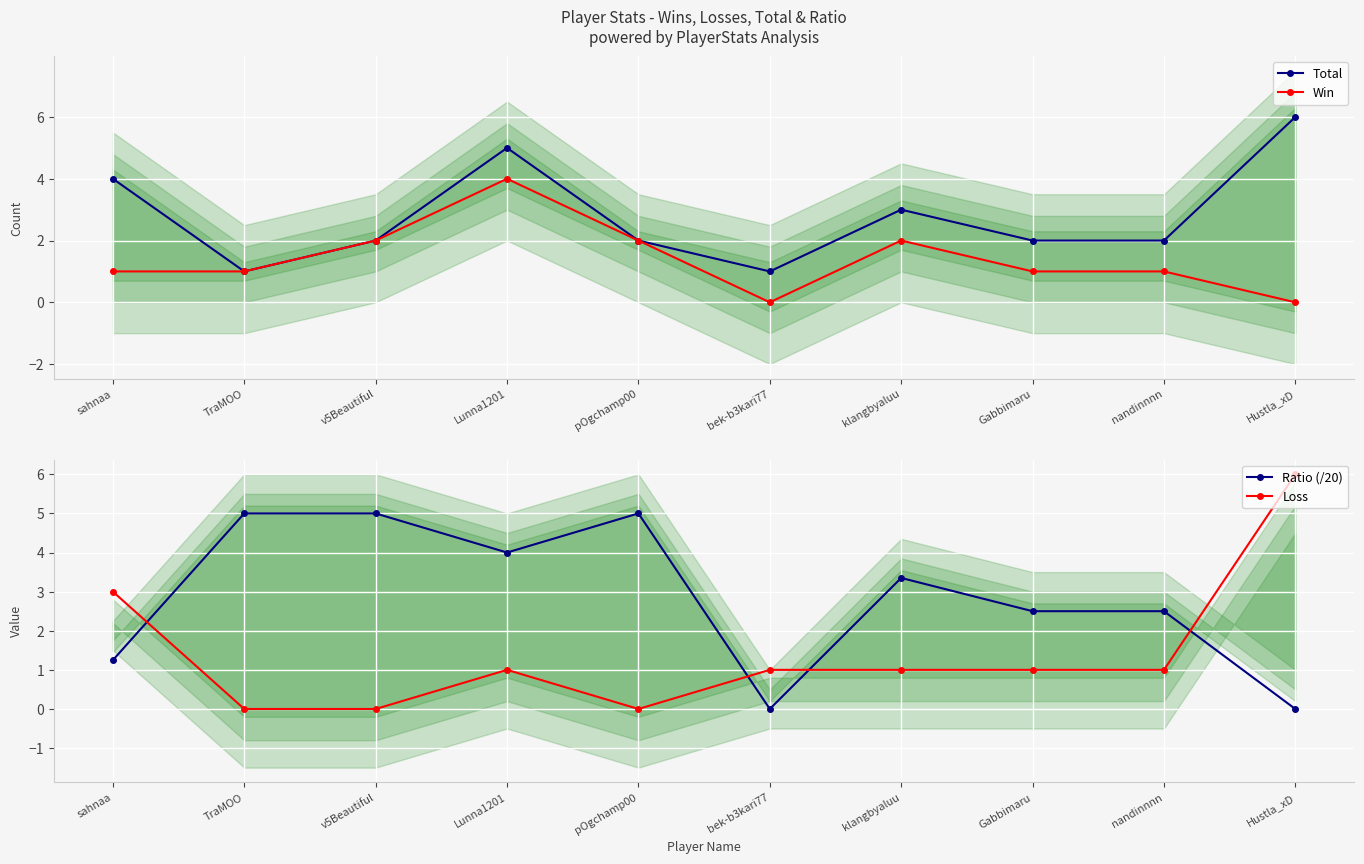

How many data points does each series have?

10